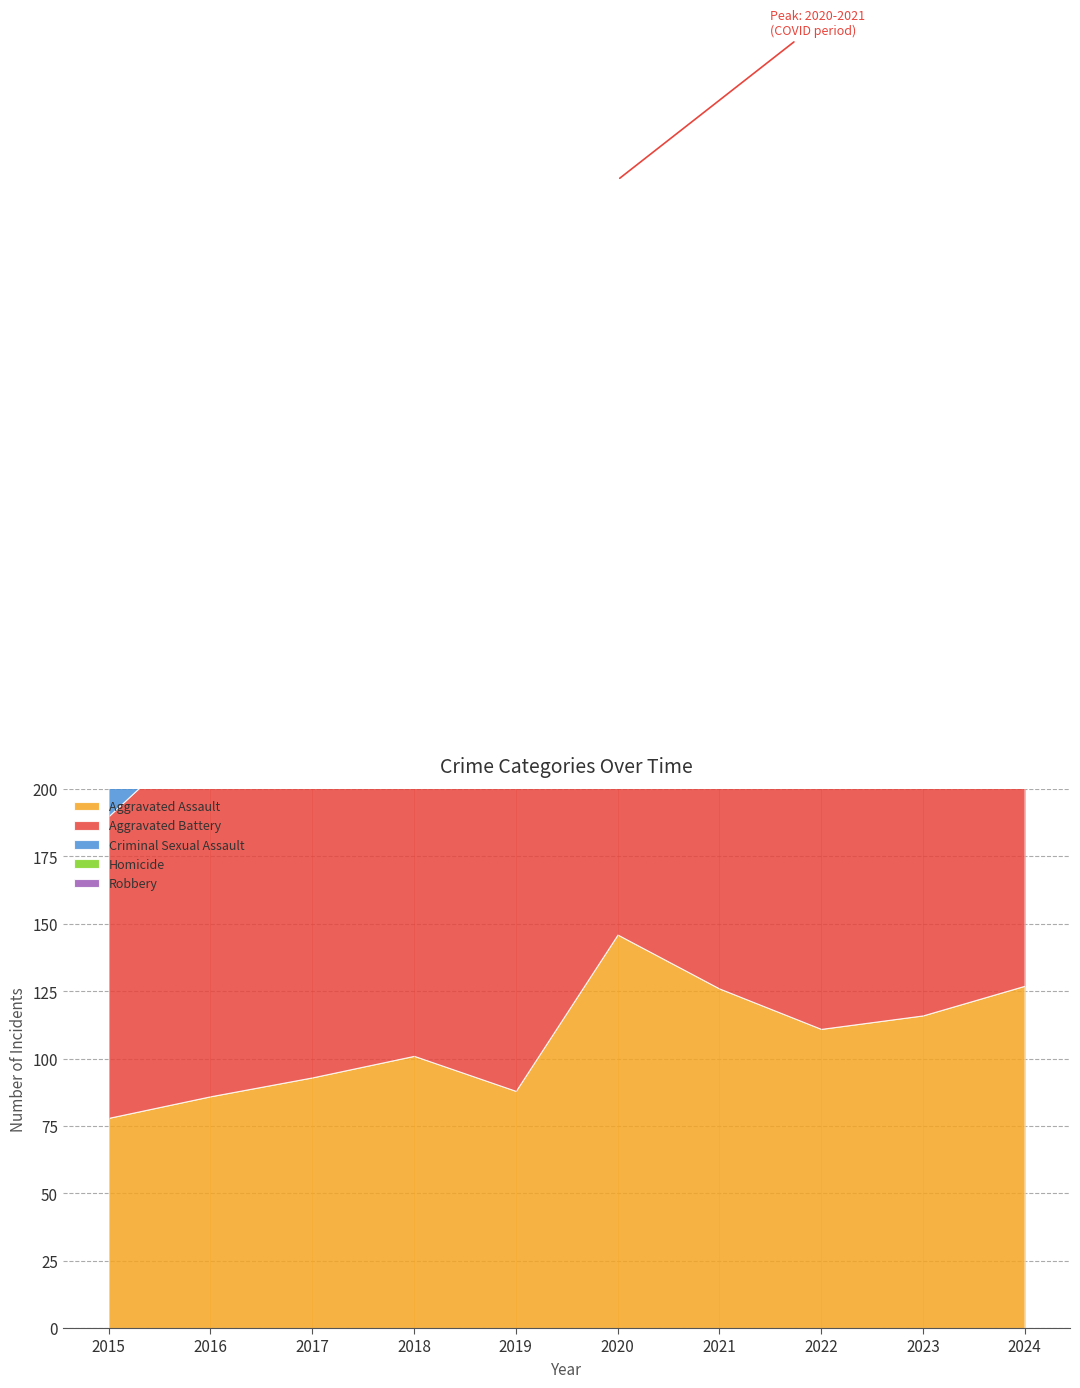

In Homicide, how many points are higher than both neighbors (excluding endpoints)?

2